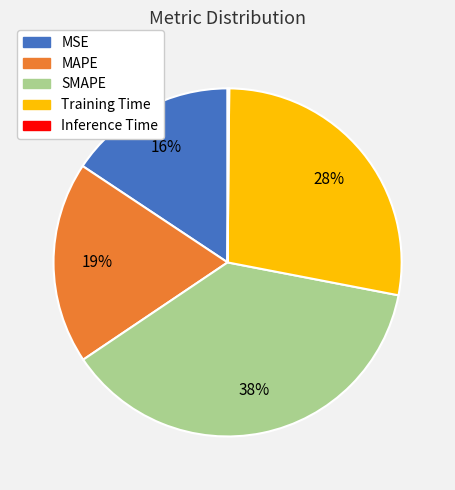

Is there any slice that represents more than half of the pie?

No